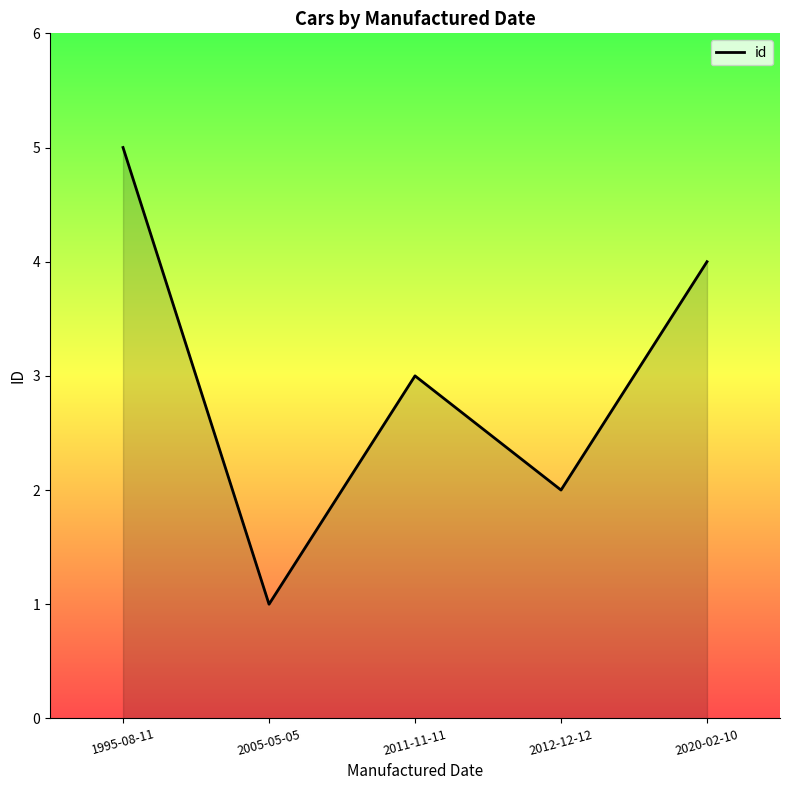

Read the value at 2011-11-11.

3